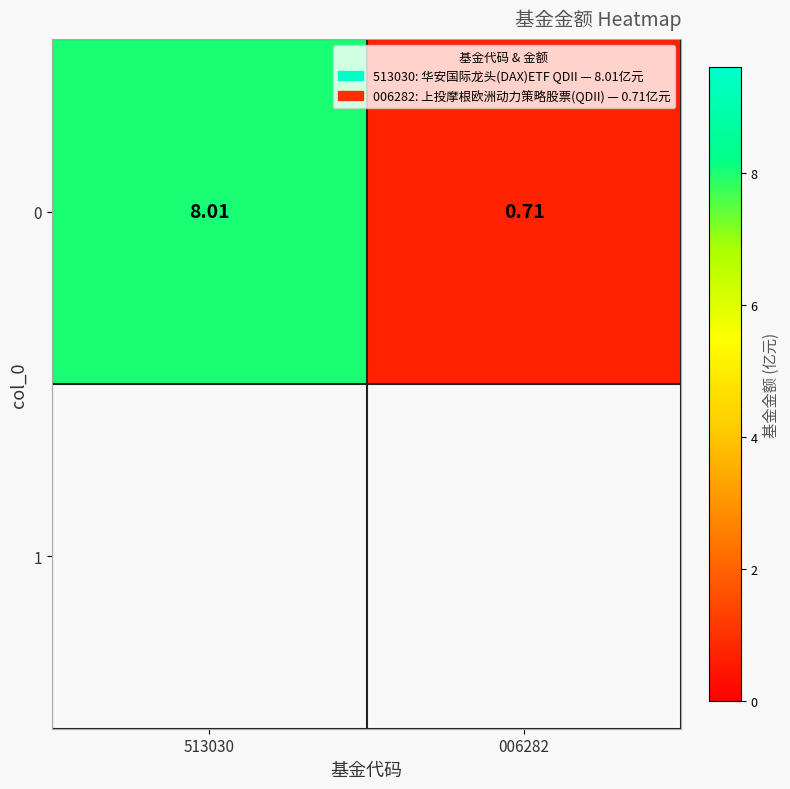

Is it true that the value at 513030 is 8.0?

True